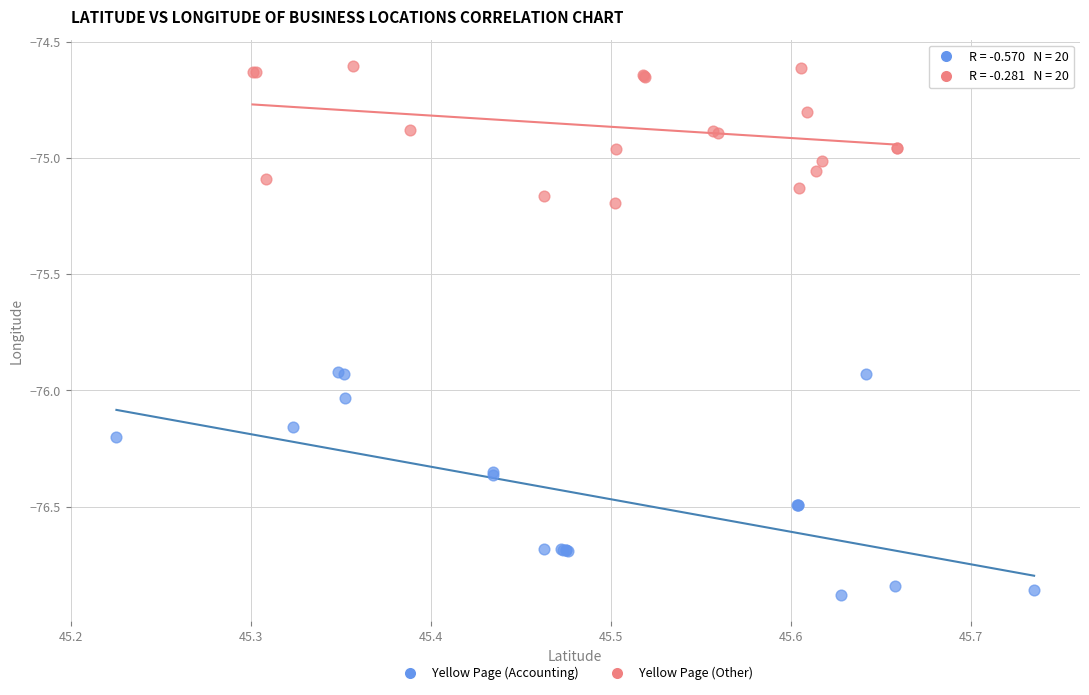

Which series contains the highest Y value?

Yellow Page (Other)